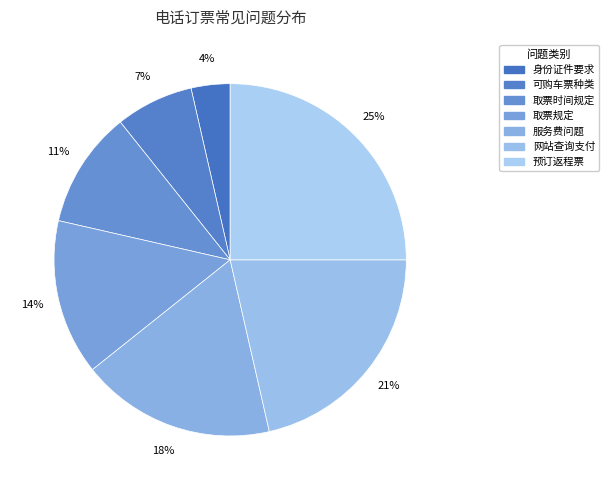

Which slice is the smallest?

电话订票时，可以使用哪些身份证件？